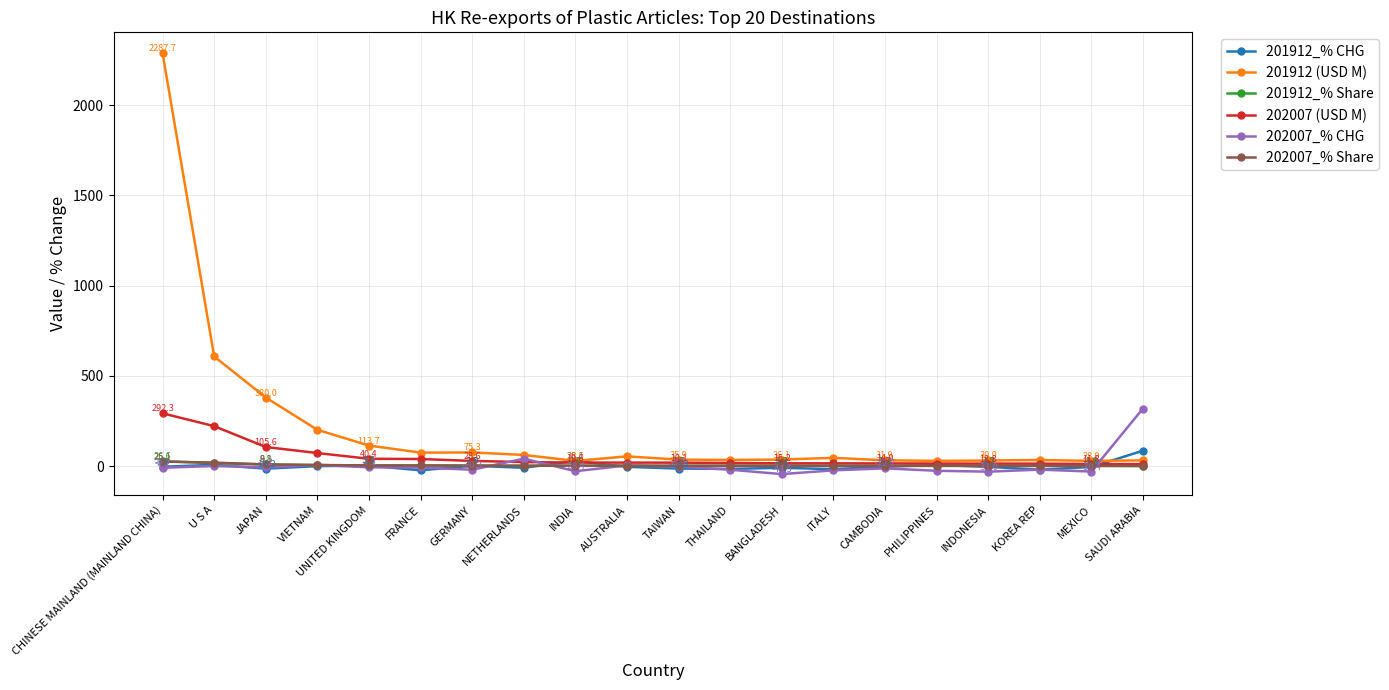

Between AUSTRALIA and TAIWAN, which series saw the biggest shift?

201912 (USD M)